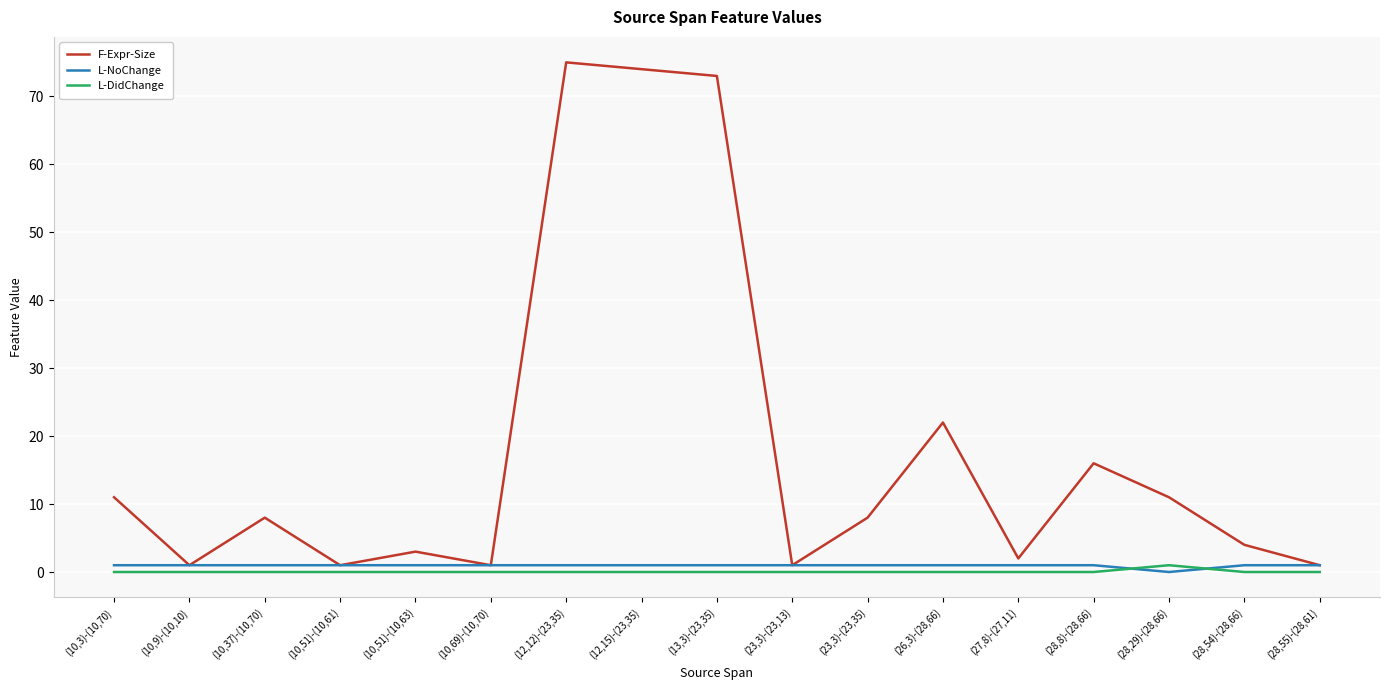

How many categories are shown in the chart?

17